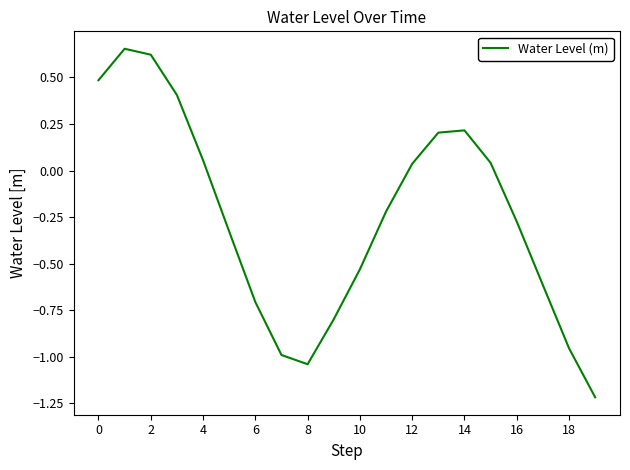

Reading right to left, list all the values displayed in this chart.

-1.2	-1.0	-0.6	-0.3	0.0	0.2	0.2	0.0	-0.2	-0.5	-0.8	-1.0	-1.0	-0.7	-0.3	0.1	0.4	0.6	0.7	0.5